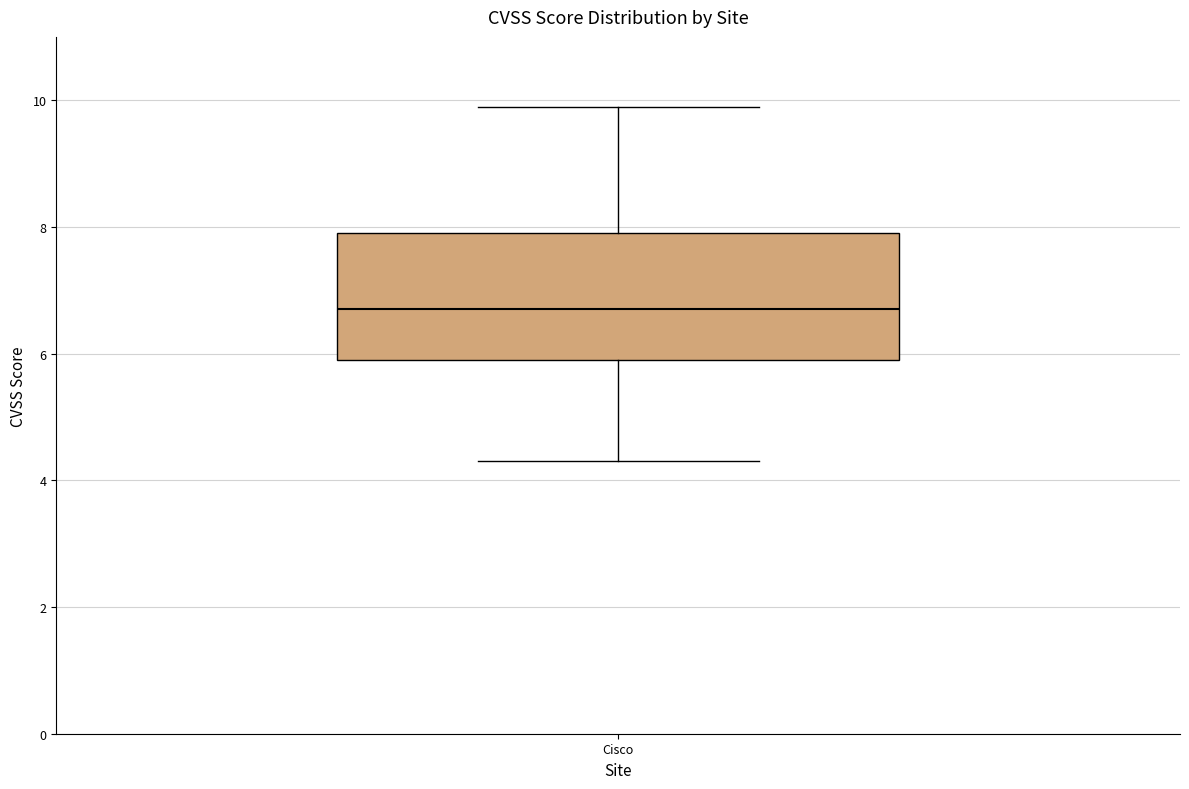

Where is the upper edge of the box for Cisco on the y-axis? The values are not printed on the chart, so give them approximately, as read against the axis.

8.0